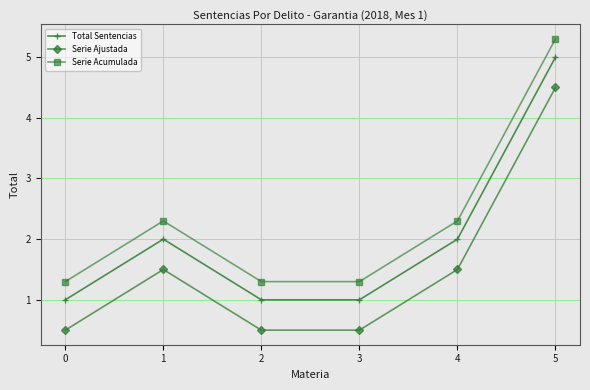

Reading left to right, extract all data points from this chart.

Total Sentencias: 1.0	2.0	1.0	1.0	2.0	5.0
Serie Ajustada: 0.5	1.5	0.5	0.5	1.5	4.5
Serie Acumulada: 1.3	2.3	1.3	1.3	2.3	5.3